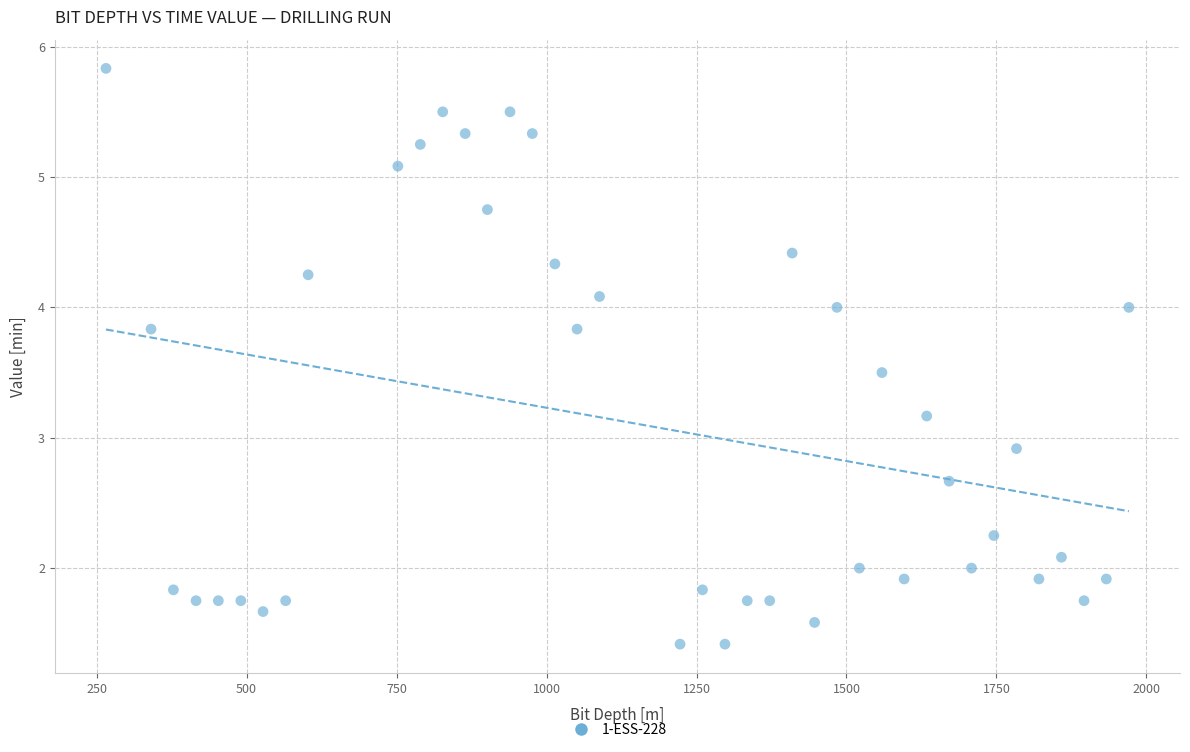

What Y value in the scatter plot is closest to 3?

2.9